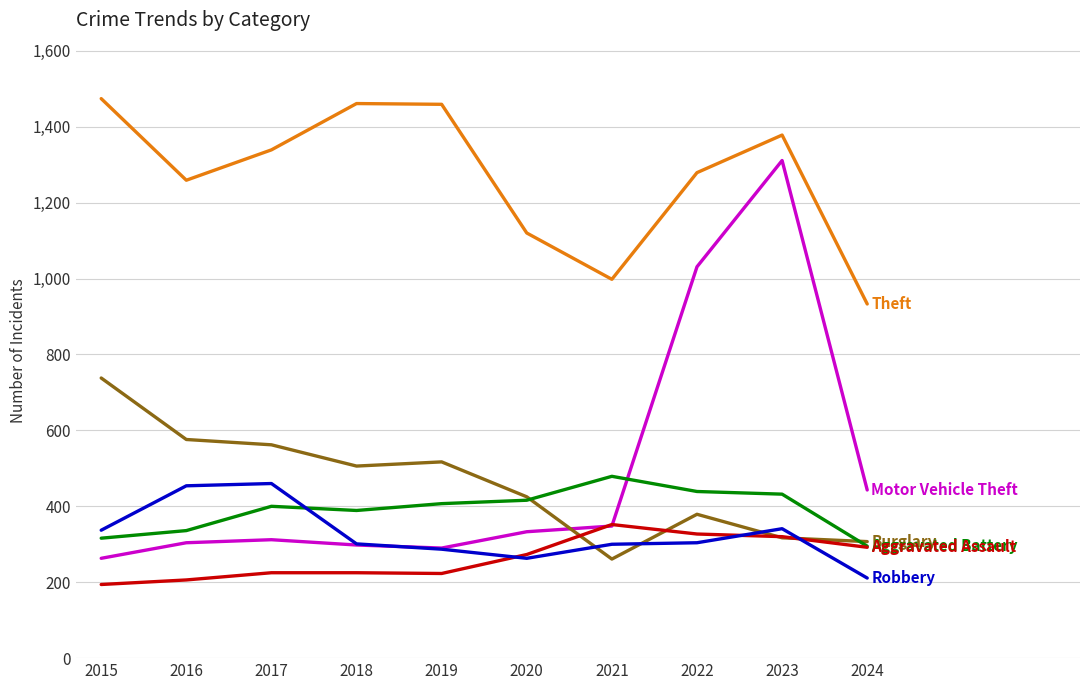

What is the difference between the highest and lowest values at 2015?

1280